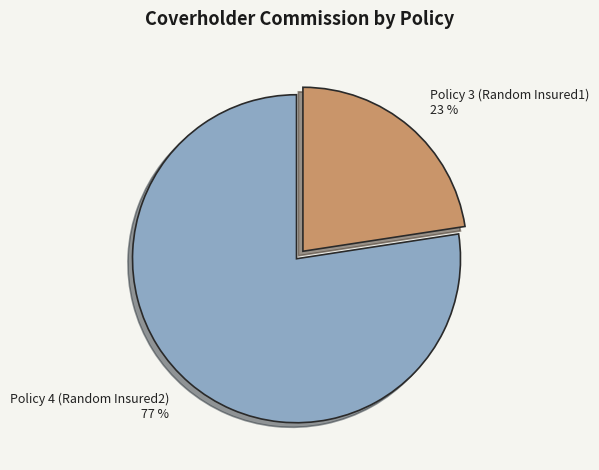

Combined, do Policy 4 (Random Insured2) and Policy 3 (Random Insured1) account for over 50%?

Yes